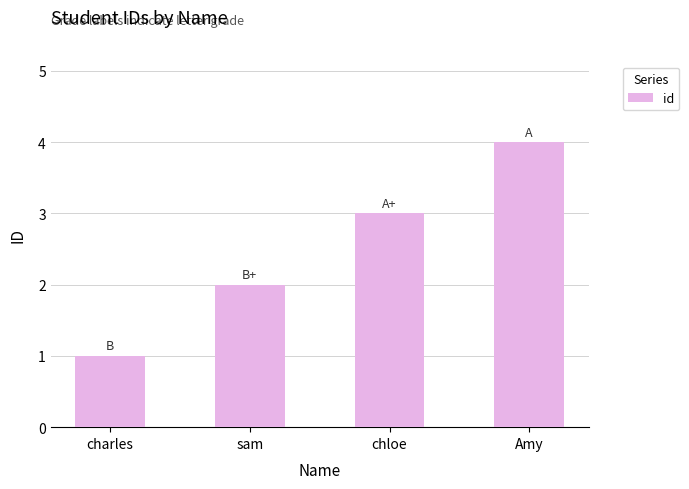

What is the ratio of the value at charles to the value at chloe?

0.3